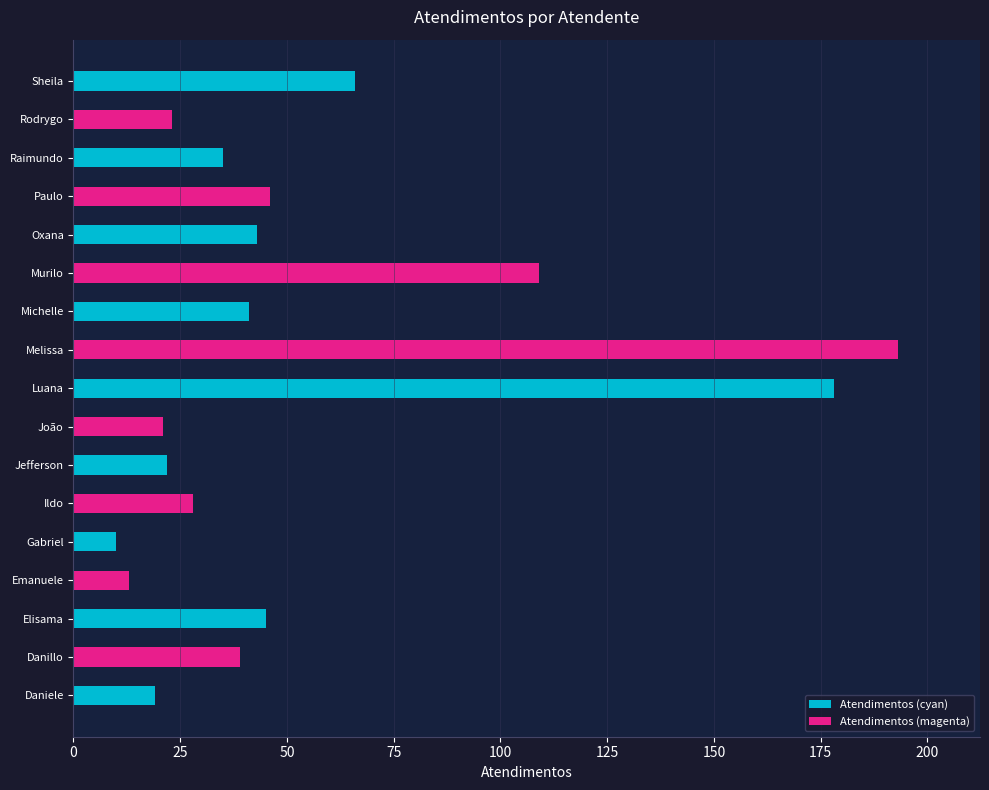

The chart shows a value of 19 at Daniele. True or false?

True